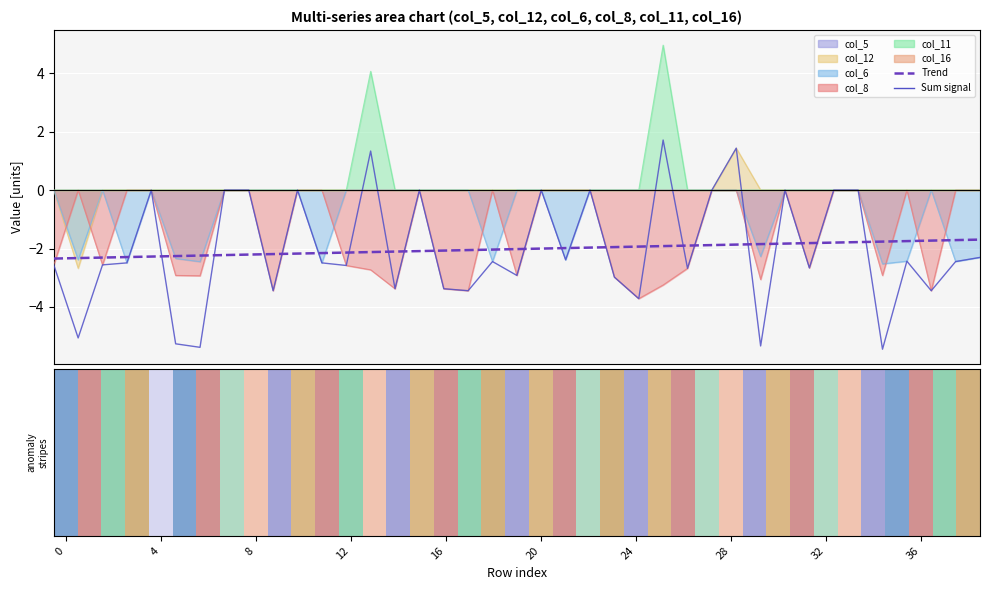

At which label does Sum signal reach its minimum?

34